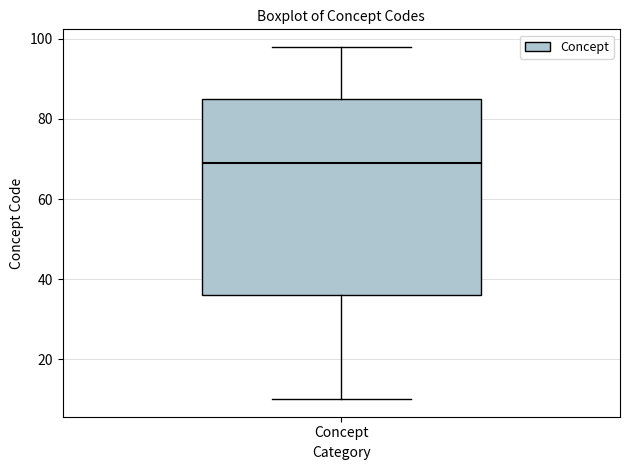

Read this box plot against the y-axis: the position of the median line, the range covered by the box, and the ends of both whiskers. The values are not printed on the chart, so give them approximately, as read against the axis.

median 70, box 36 to 86, whiskers 10 to 98